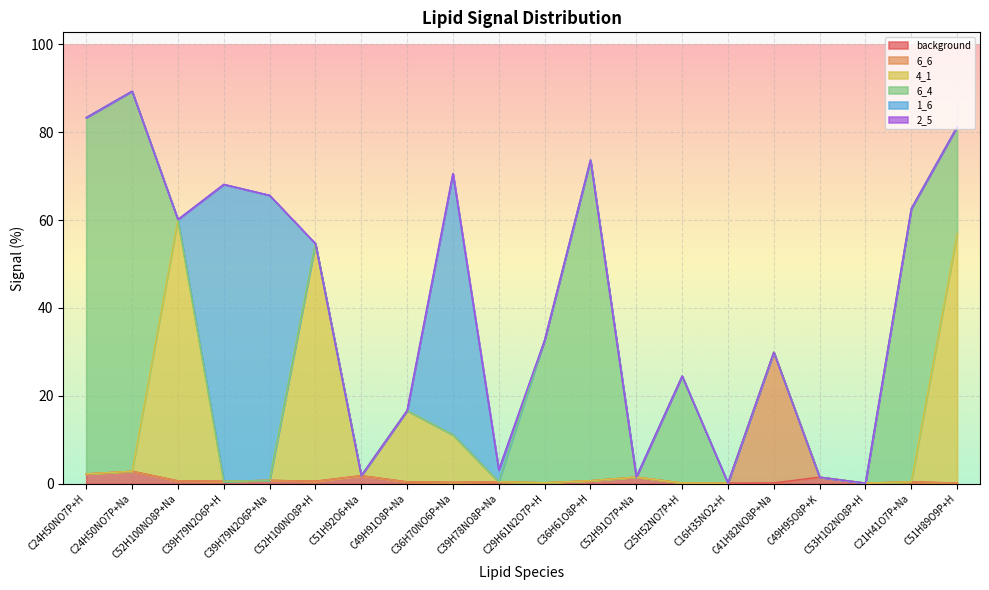

What is the total value across all series at C21H41O7P+Na?

62.6